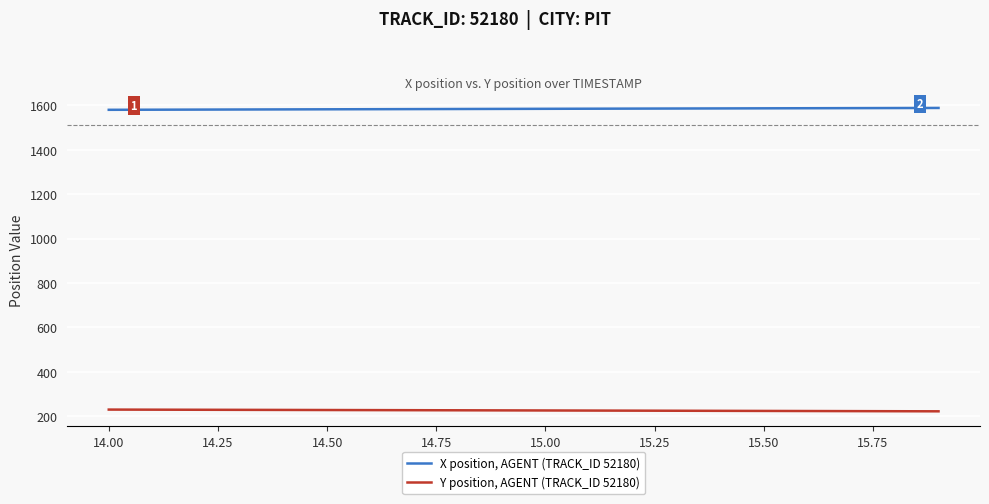

What are all the series names shown in the legend?

X position, AGENT (TRACK_ID 52180), Y position, AGENT (TRACK_ID 52180)